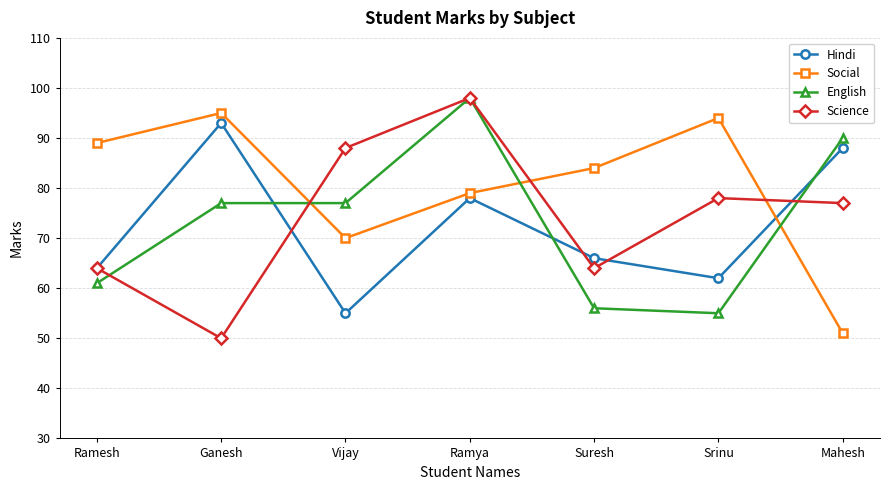

Reading left to right, what are all the values shown in this chart?

Hindi: Ramesh=64	Ganesh=93	Vijay=55	Ramya=78	Suresh=66	Srinu=62	Mahesh=88
Social: Ramesh=89	Ganesh=95	Vijay=70	Ramya=79	Suresh=84	Srinu=94	Mahesh=51
English: Ramesh=61	Ganesh=77	Vijay=77	Ramya=98	Suresh=56	Srinu=55	Mahesh=90
Science: Ramesh=64	Ganesh=50	Vijay=88	Ramya=98	Suresh=64	Srinu=78	Mahesh=77